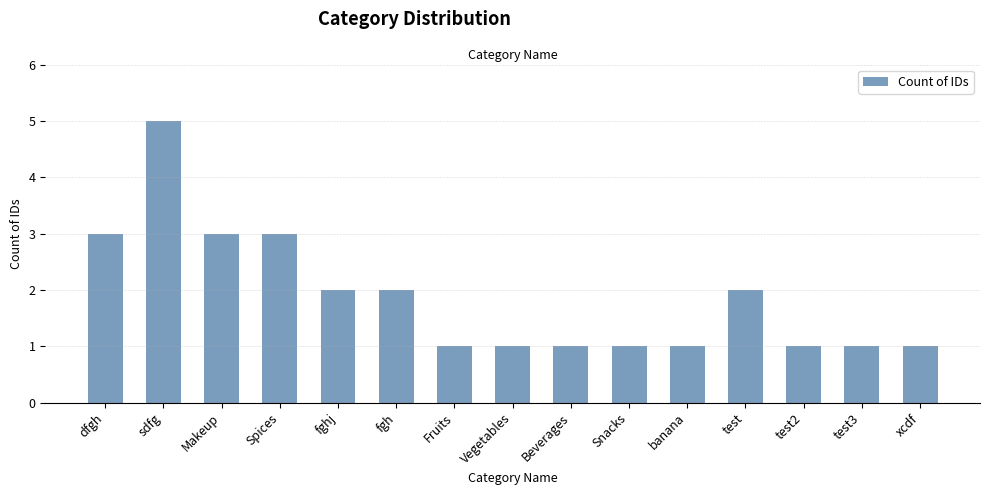

What is the label of the 8th bar from the left?

Vegetables